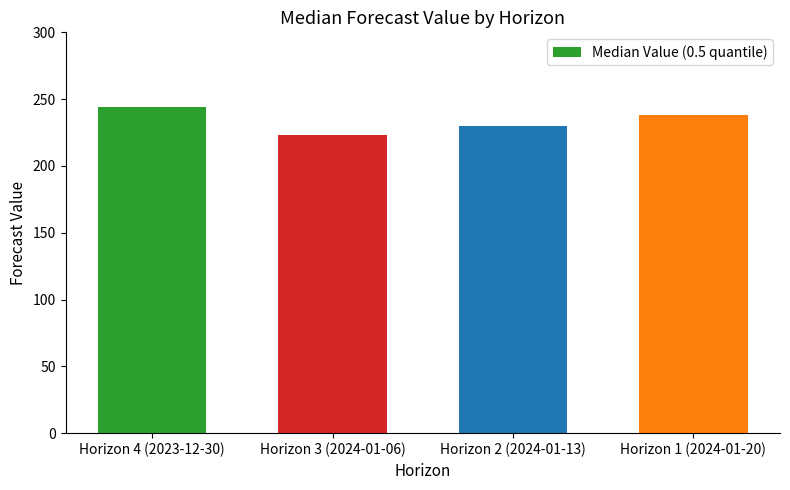

The value at Horizon 3 (2024-01-06) is 223. True or false?

True